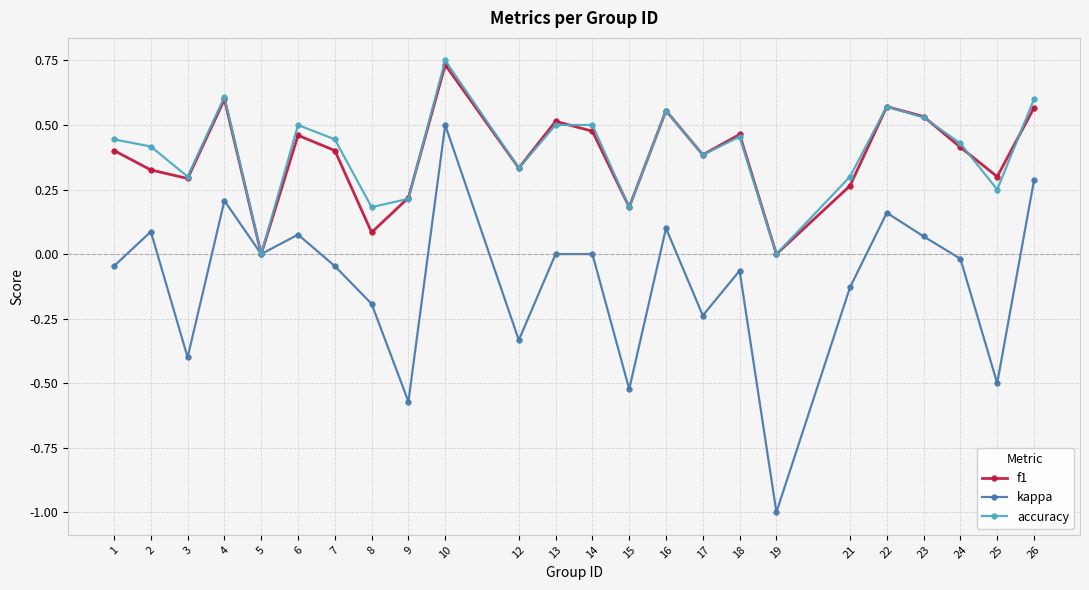

How many lines are shown in the chart?

3